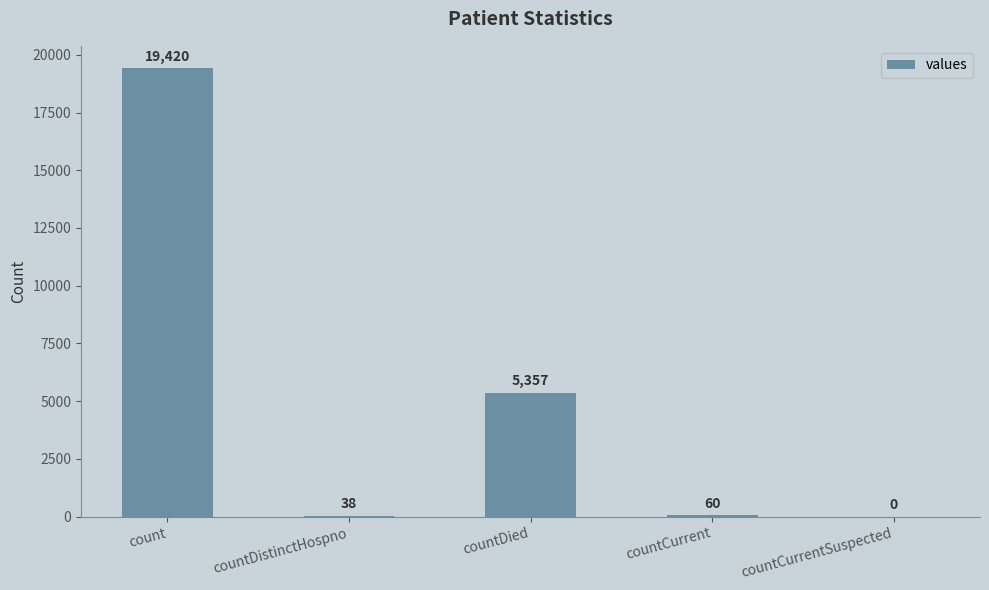

Is it true that the value at count is 19420?

True